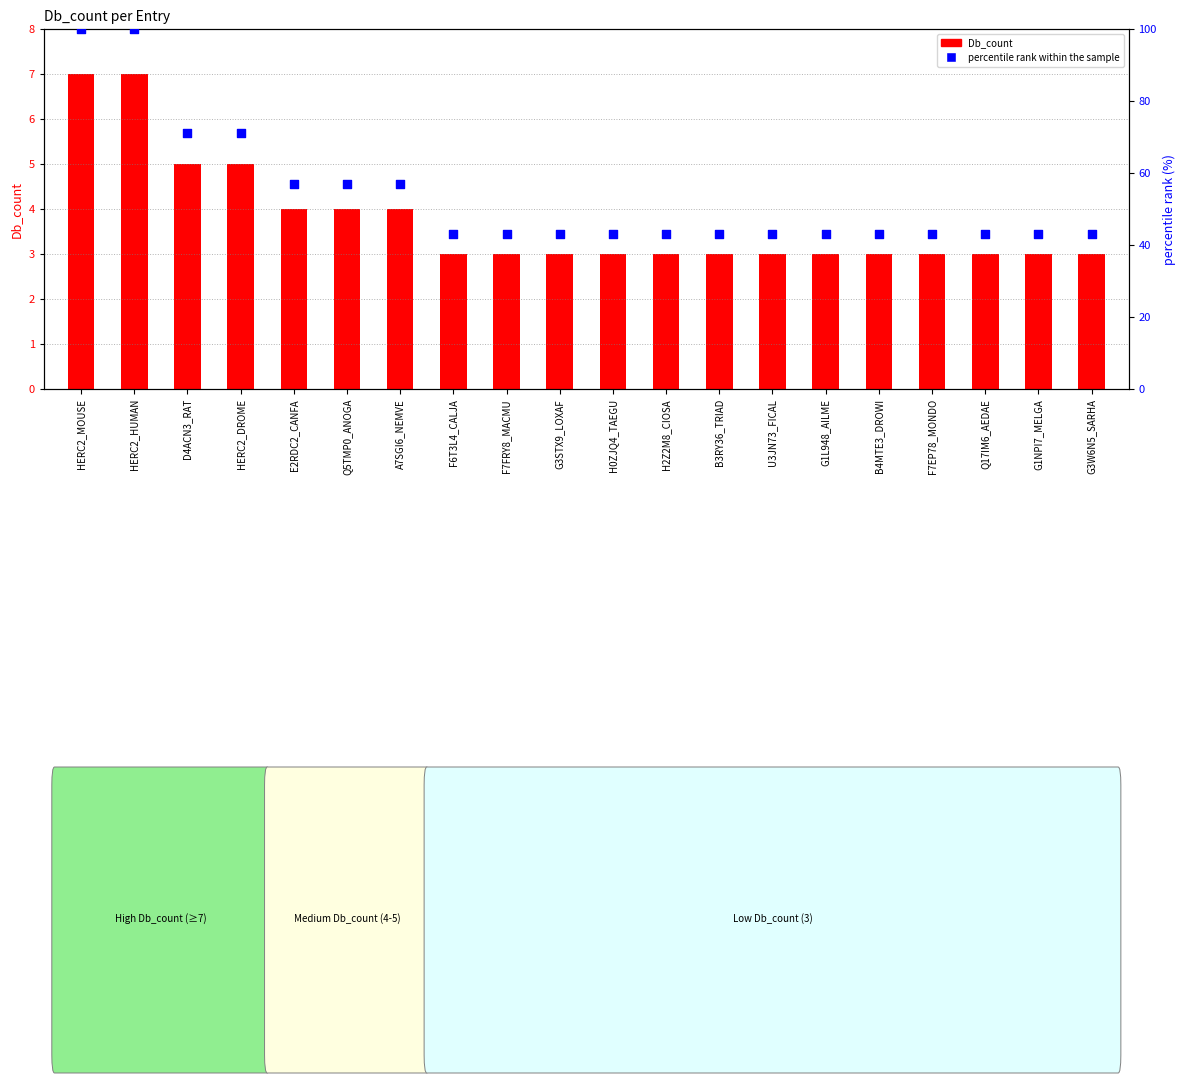

What are all the series names shown in the legend?

Db_count, percentile rank within the sample